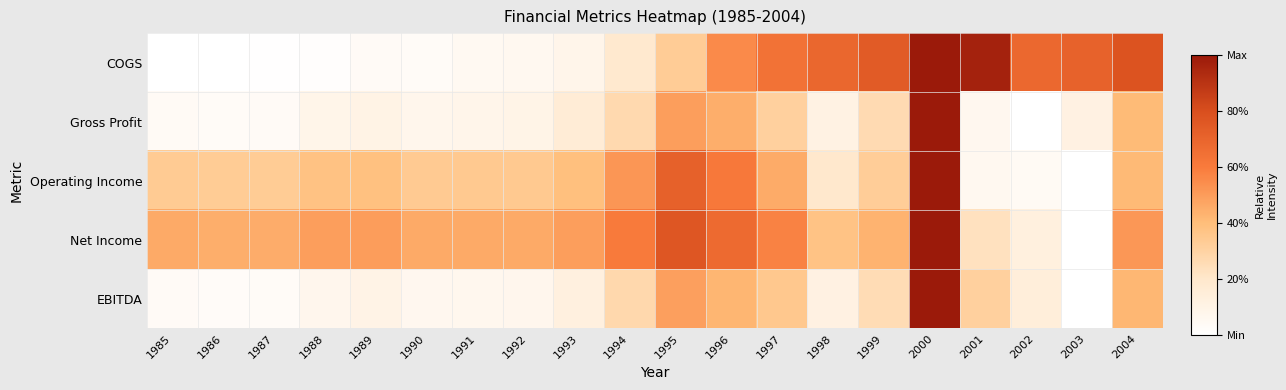

Reading left to right, transcribe all the data shown in this chart.

COGS: 1985=0.0	1986=0.0	1987=0.0	1988=0.0	1989=0.0	1990=0.0	1991=0.1	1992=0.1	1993=0.1	1994=0.2	1995=0.3	1996=0.6	1997=0.6	1998=0.7	1999=0.7	2000=1.0	2001=1.0	2002=0.7	2003=0.7	2004=0.8
Gross Profit: 1985=0.0	1986=0.0	1987=0.0	1988=0.1	1989=0.1	1990=0.1	1991=0.1	1992=0.1	1993=0.2	1994=0.3	1995=0.5	1996=0.4	1997=0.3	1998=0.1	1999=0.3	2000=1.0	2001=0.1	2002=0.0	2003=0.1	2004=0.4
Operating Income: 1985=0.3	1986=0.3	1987=0.3	1988=0.4	1989=0.4	1990=0.3	1991=0.3	1992=0.3	1993=0.4	1994=0.5	1995=0.7	1996=0.6	1997=0.5	1998=0.2	1999=0.3	2000=1.0	2001=0.1	2002=0.0	2003=0.0	2004=0.4
Net Income: 1985=0.5	1986=0.4	1987=0.5	1988=0.5	1989=0.5	1990=0.5	1991=0.5	1992=0.5	1993=0.5	1994=0.6	1995=0.8	1996=0.7	1997=0.6	1998=0.4	1999=0.4	2000=1.0	2001=0.2	2002=0.1	2003=0.0	2004=0.5
EBITDA: 1985=0.0	1986=0.0	1987=0.0	1988=0.1	1989=0.1	1990=0.1	1991=0.1	1992=0.1	1993=0.1	1994=0.3	1995=0.5	1996=0.4	1997=0.3	1998=0.1	1999=0.3	2000=1.0	2001=0.3	2002=0.1	2003=0.0	2004=0.4